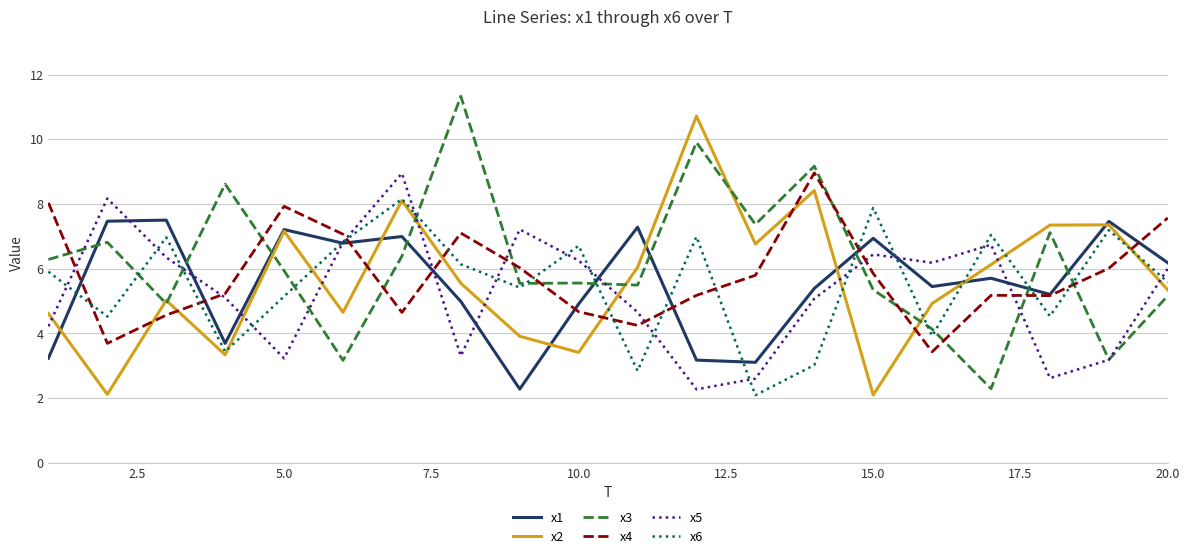

What is the minimum value for x6?

2.1